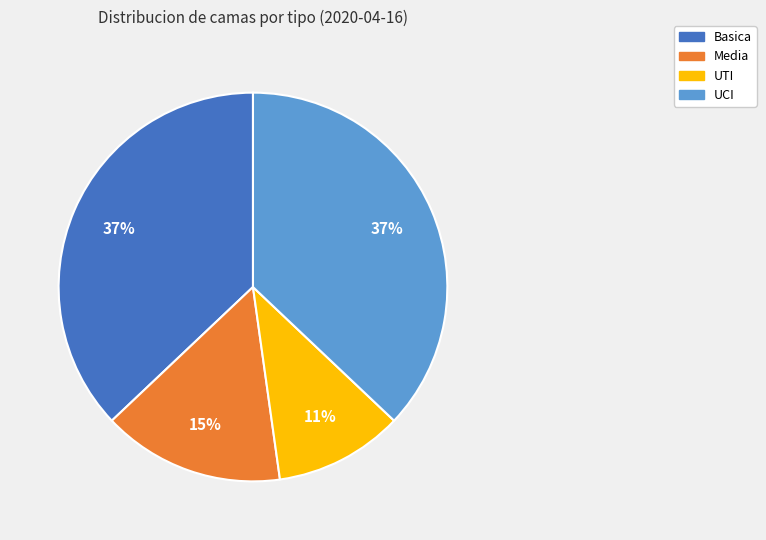

Which category has the smallest portion of the pie?

UTI